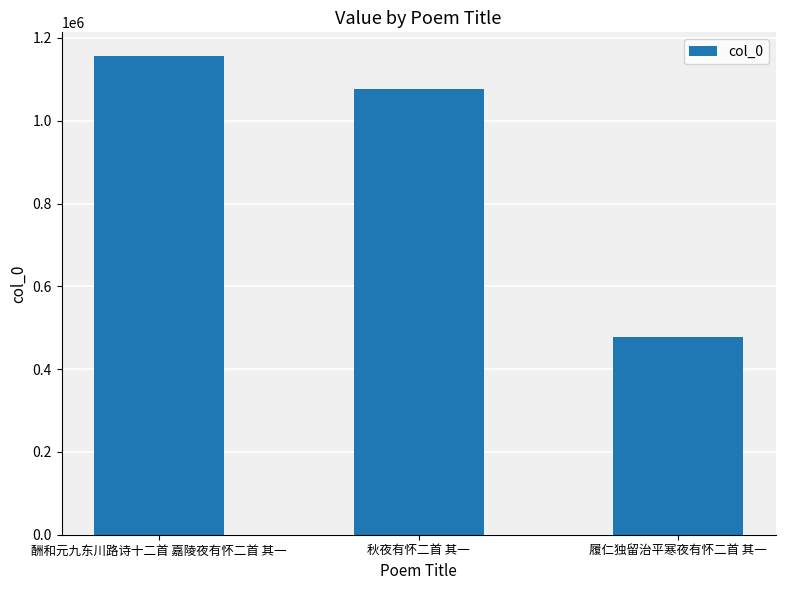

Reading left to right, transcribe all the data shown in this chart.

酬和元九东川路诗十二首 嘉陵夜有怀二首 其一=1155706	秋夜有怀二首 其一=1077737	履仁独留治平寒夜有怀二首 其一=477930